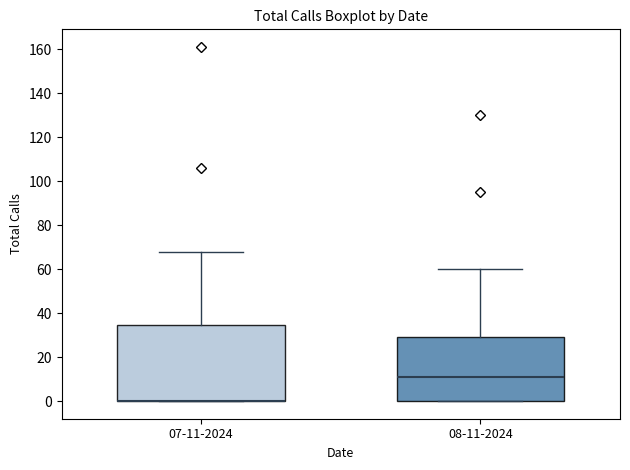

Reading left to right, transcribe this box plot: for each box, give where its median line is, the range the box spans, and where its two whiskers end, as read against the y-axis. The values are not printed on the chart, so give them approximately, as read against the axis.

07-11-2024: median 0 (drawn on the box's lower edge), box 0 to 34, whiskers 0 to 68
08-11-2024: median 12, box 0 to 30, whiskers 0 to 60